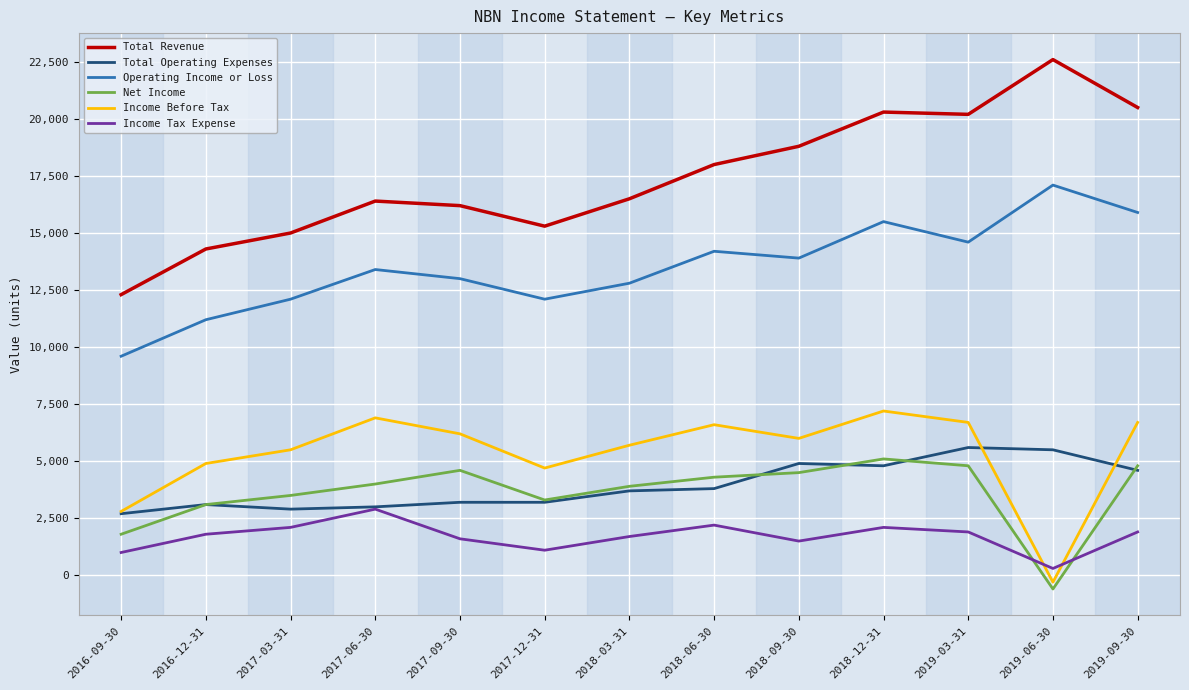

The Total Operating Expenses series shows 4800 at 2018-12-31. True or false?

True